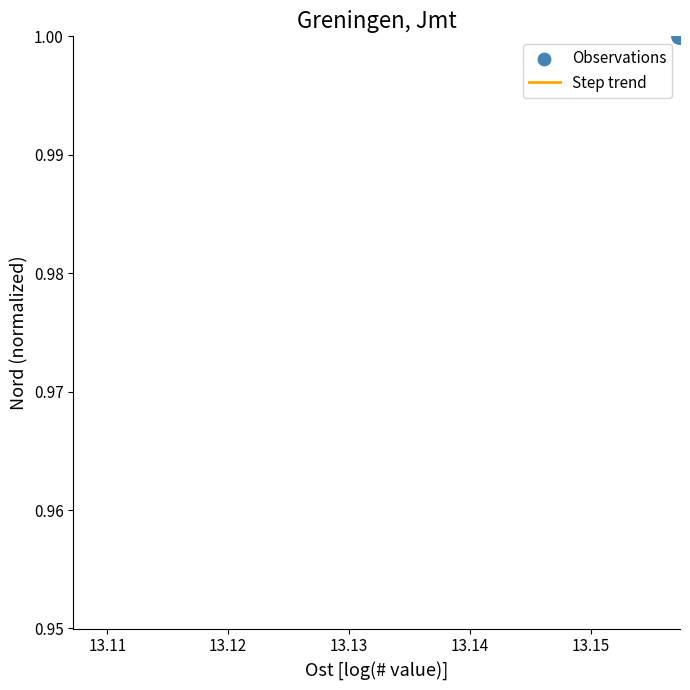

What is the smallest value displayed?

1.0